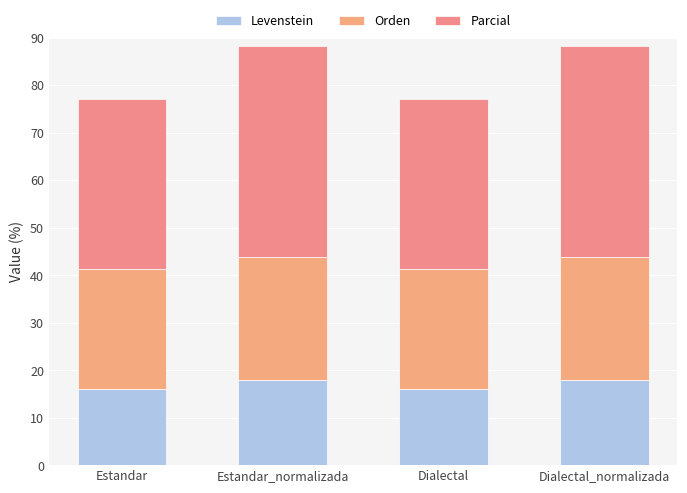

The Parcial series shows 35.7 at Estandar. True or false?

True